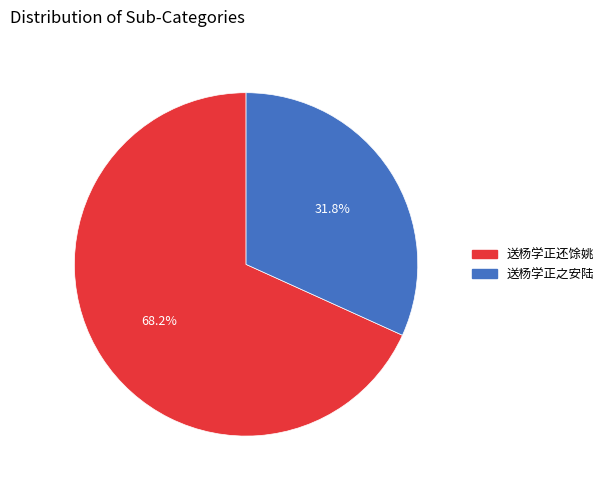

To the nearest percent, what is the combined percentage of 送杨学正还馀姚 and 送杨学正之安陆?

100%